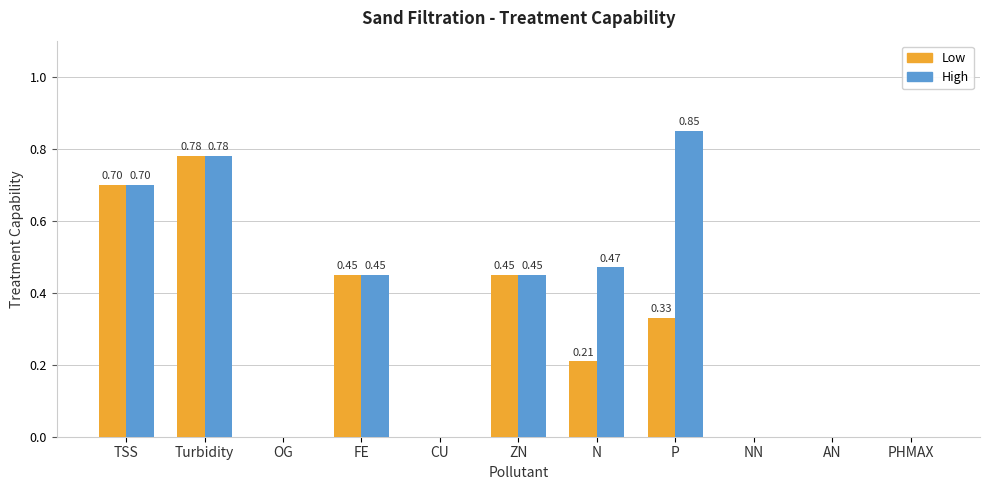

What is the sum of all Low values?

2.9